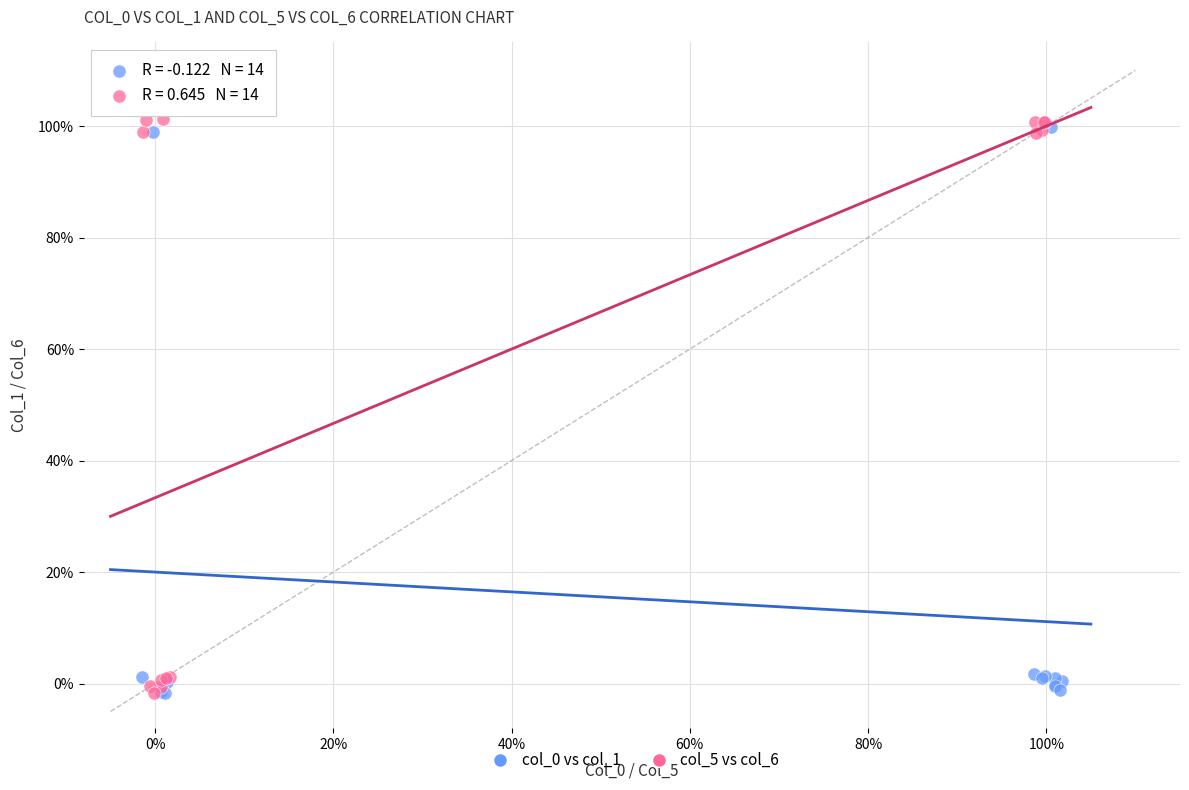

Which series contains the highest Y value?

col_5 vs col_6